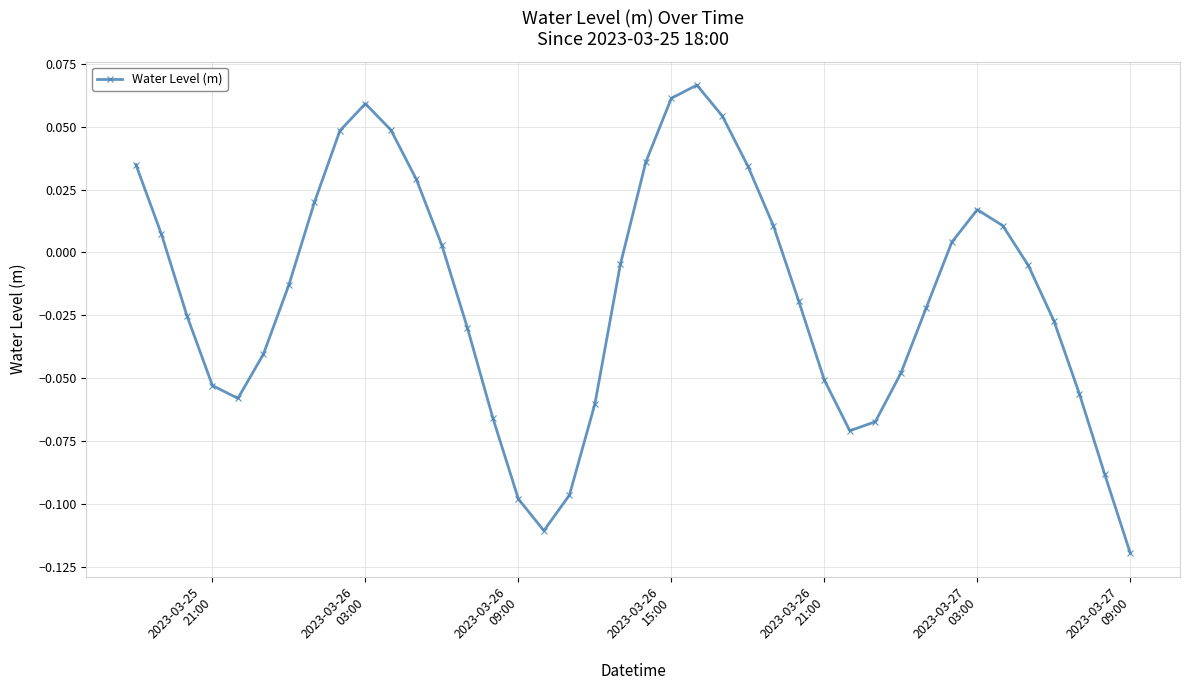

True or false: the data has more than 0 interior local peaks.

True